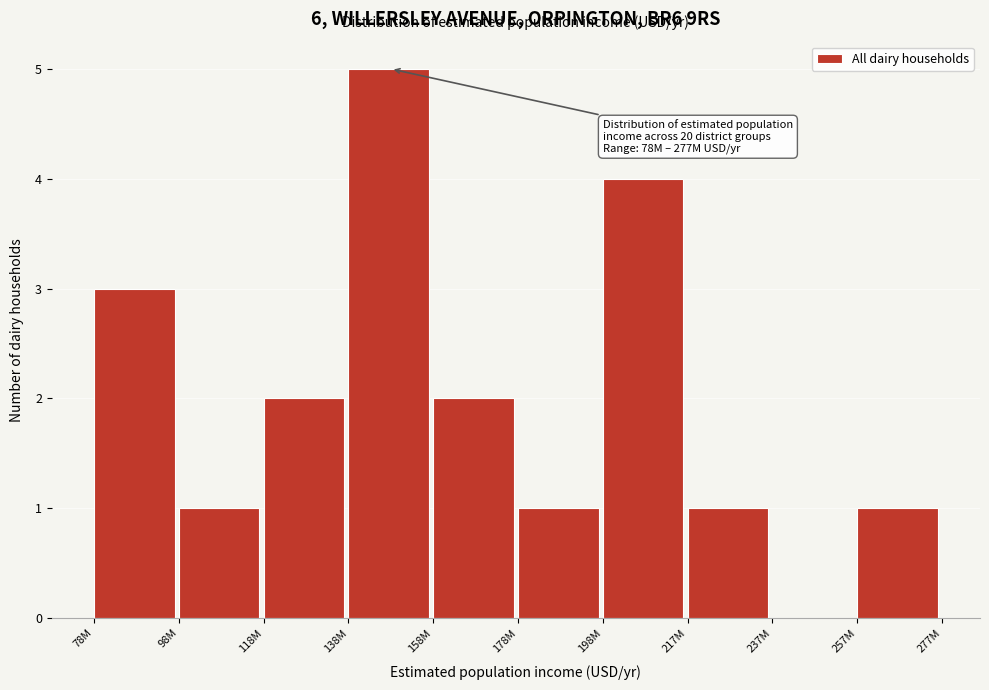

Reading left to right, what are all the values shown in this chart?

78M=3	98M=1	118M=2	138M=5	158M=2	178M=1	198M=4	217M=1	237M=0	257M=1